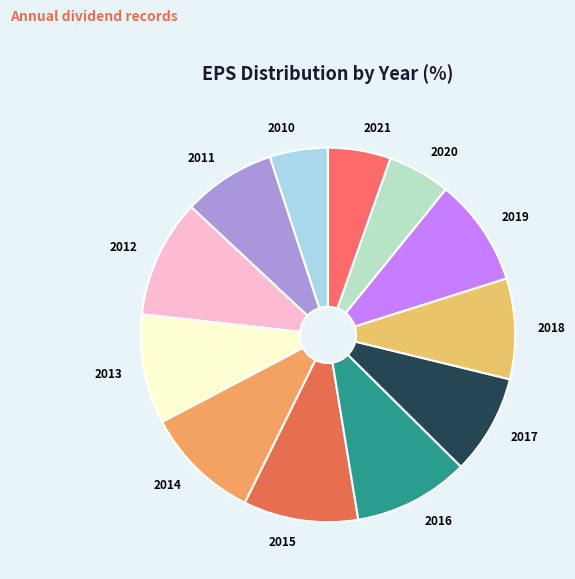

Does any single category account for the majority?

No